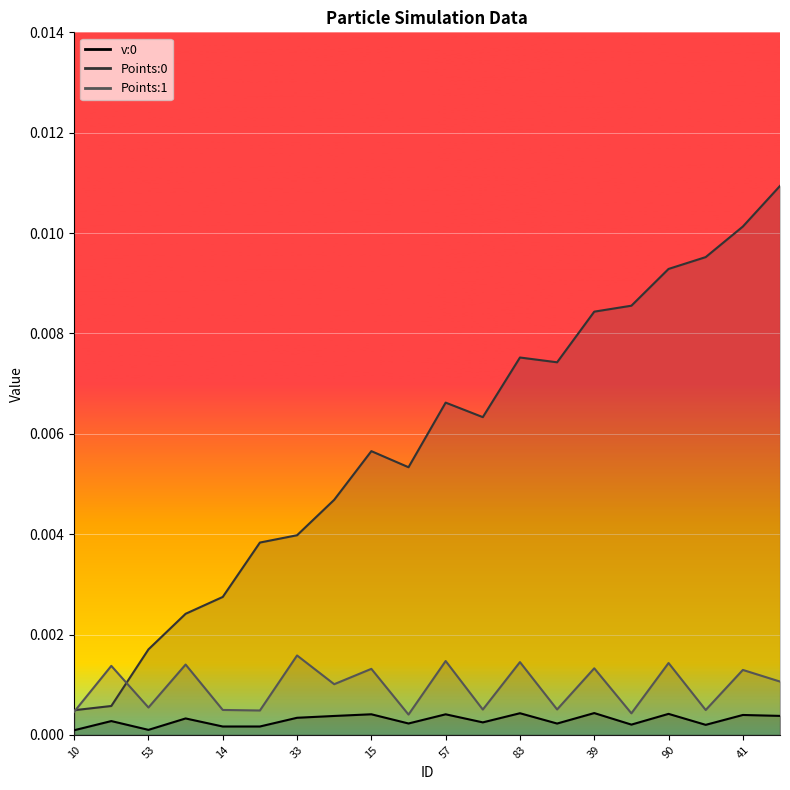

The Points:1 series shows 0.0 at 19. True or false?

False